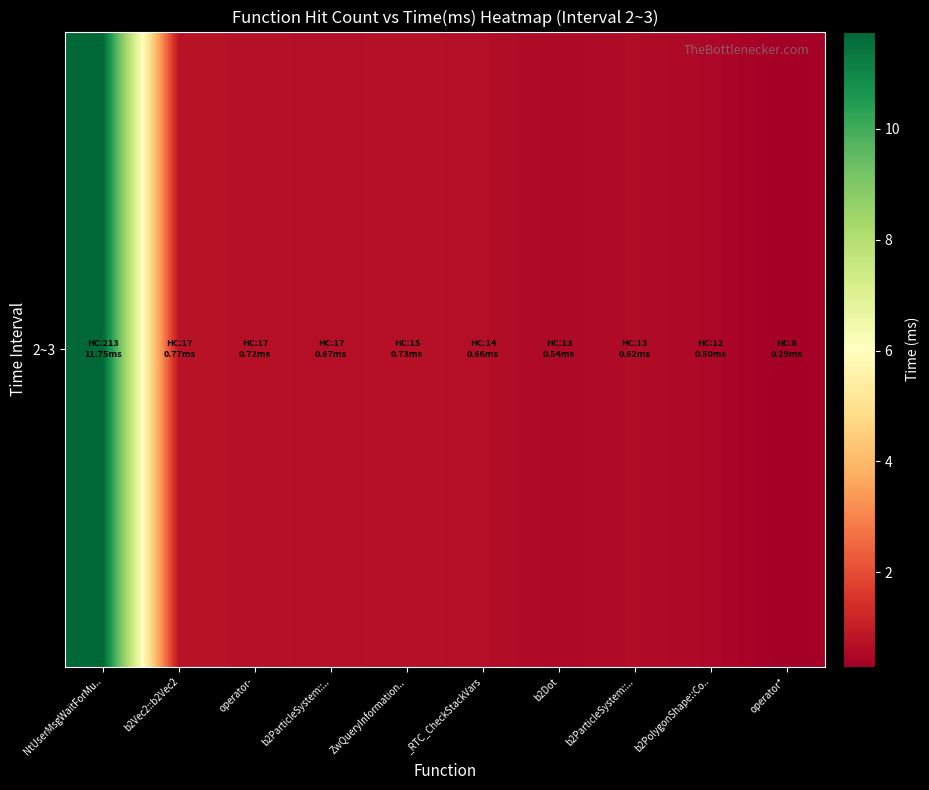

List the labels in order of value, smallest first.

operator*, b2PolygonShape::Co.., b2Dot, b2ParticleSystem::.., _RTC_CheckStackVars, b2ParticleSystem::.., operator-, ZwQueryInformation.., b2Vec2::b2Vec2, NtUserMsgWaitForMu..